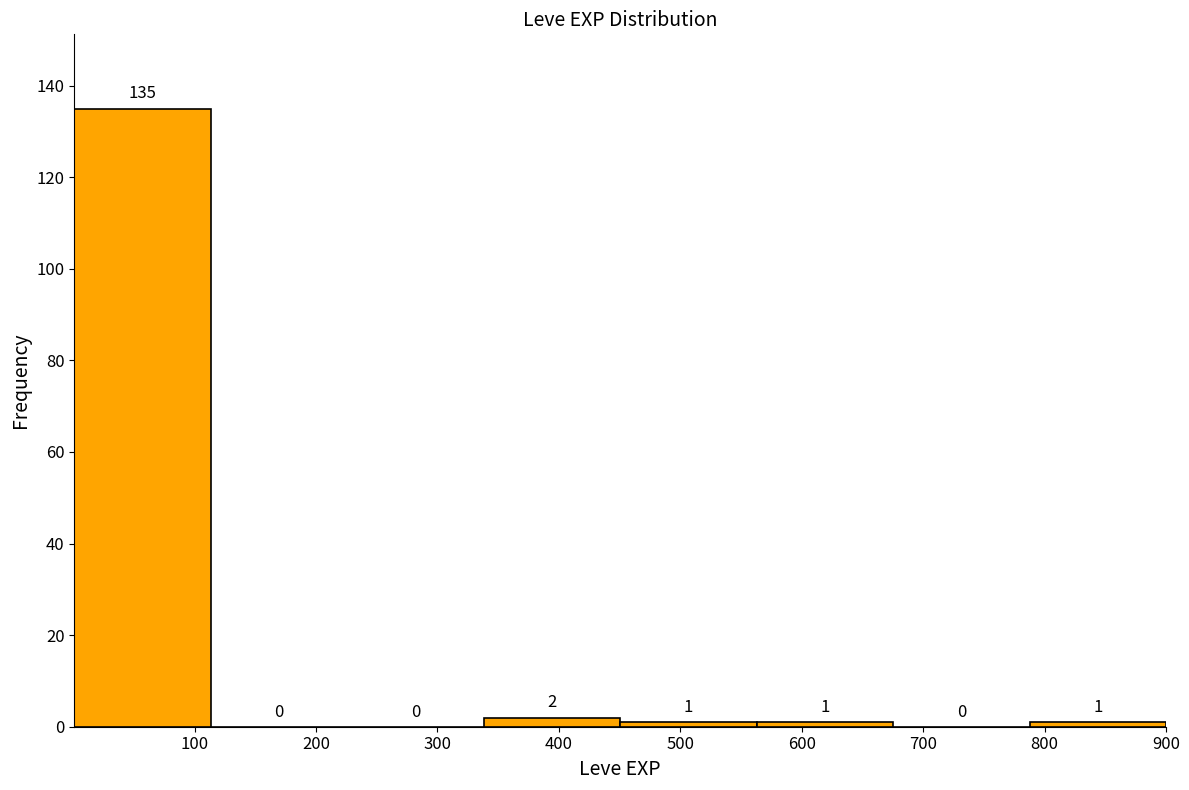

Over which range of the x-axis is the bar tallest?

0 to 110